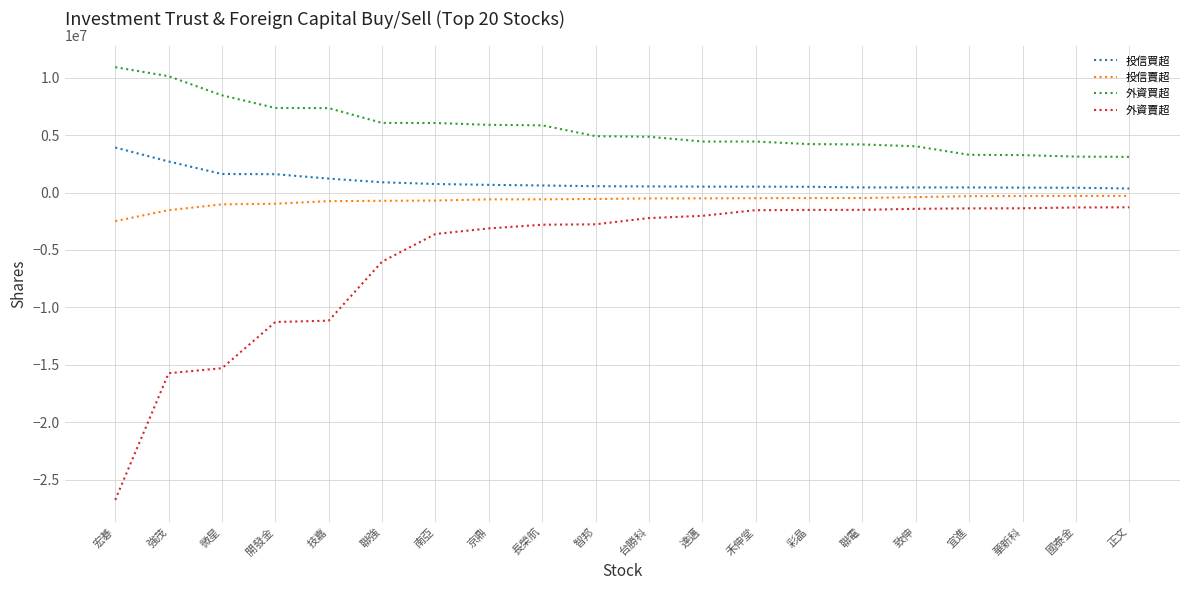

Is the value of 外資賣超 at 聯強 greater than the value of 外資買超 at 強茂?

No